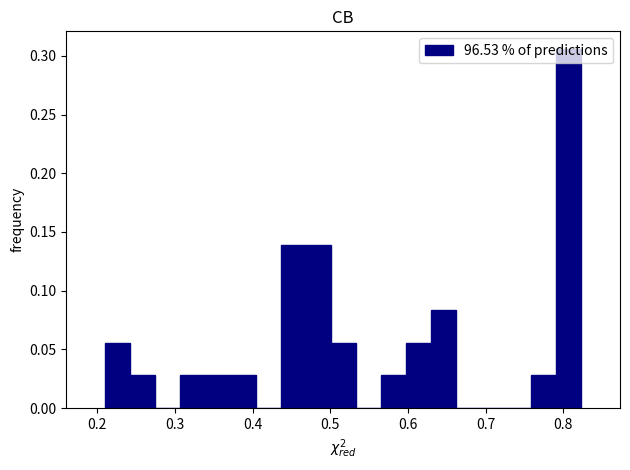

Read against the x-axis, roughly where is the centre of the tallest bar?

0.81